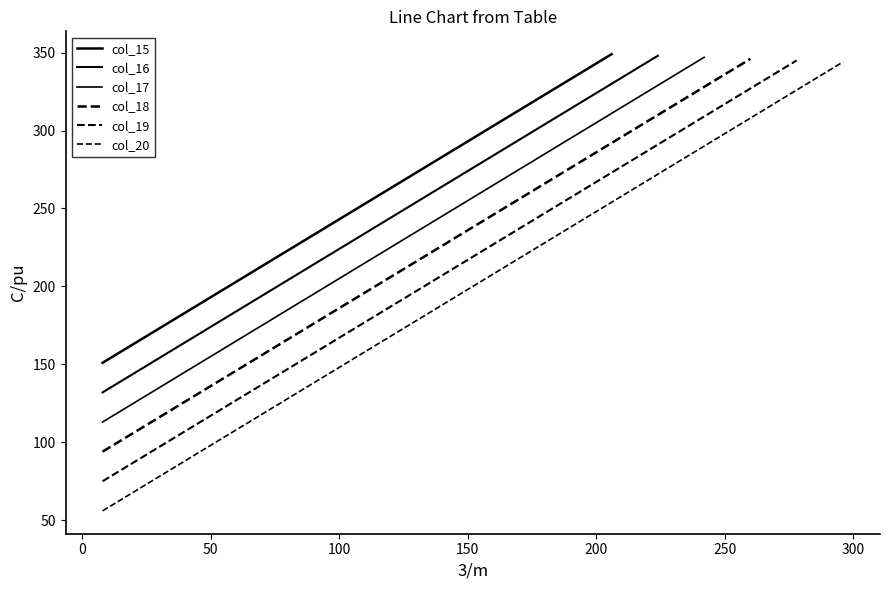

What is the label of the 9th point from the left?

8